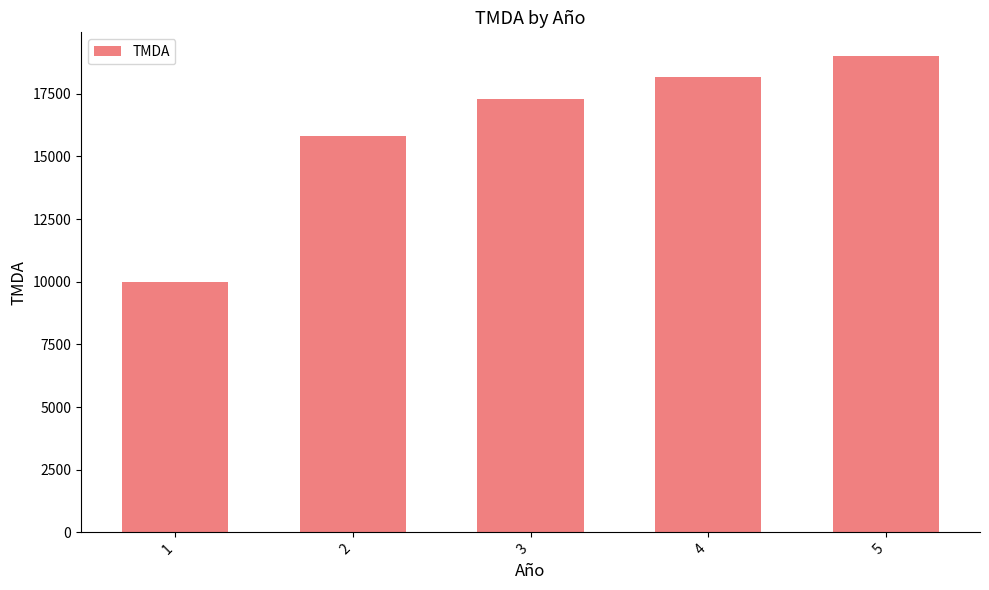

What is the change in value from 2 to 4?

+2350